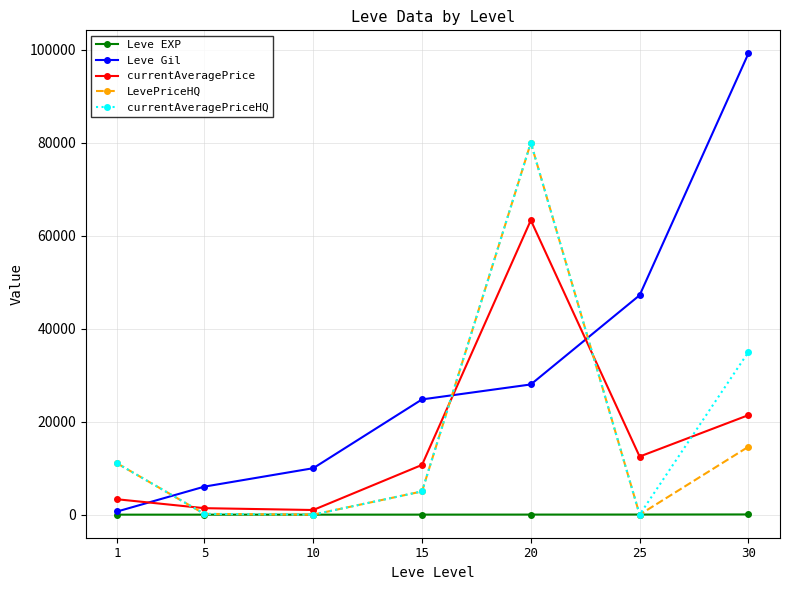

How many intersections are there between LevePriceHQ and currentAveragePrice?

3